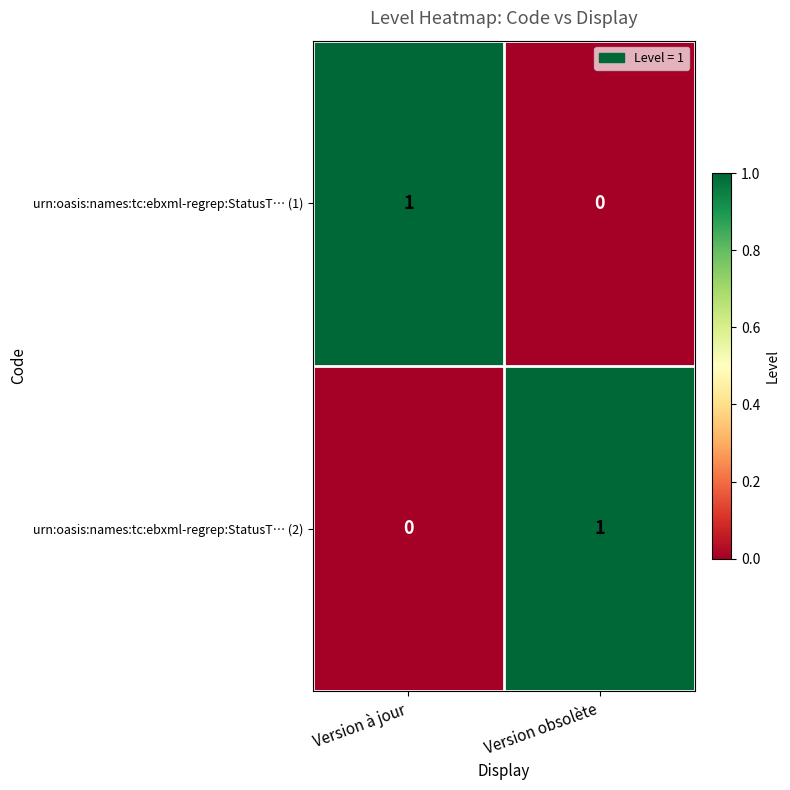

Reading left to right, what are all the values shown in this chart?

urn:oasis:names:tc:ebxml-regrep:StatusT… (1): 1	0
urn:oasis:names:tc:ebxml-regrep:StatusT… (2): 0	1